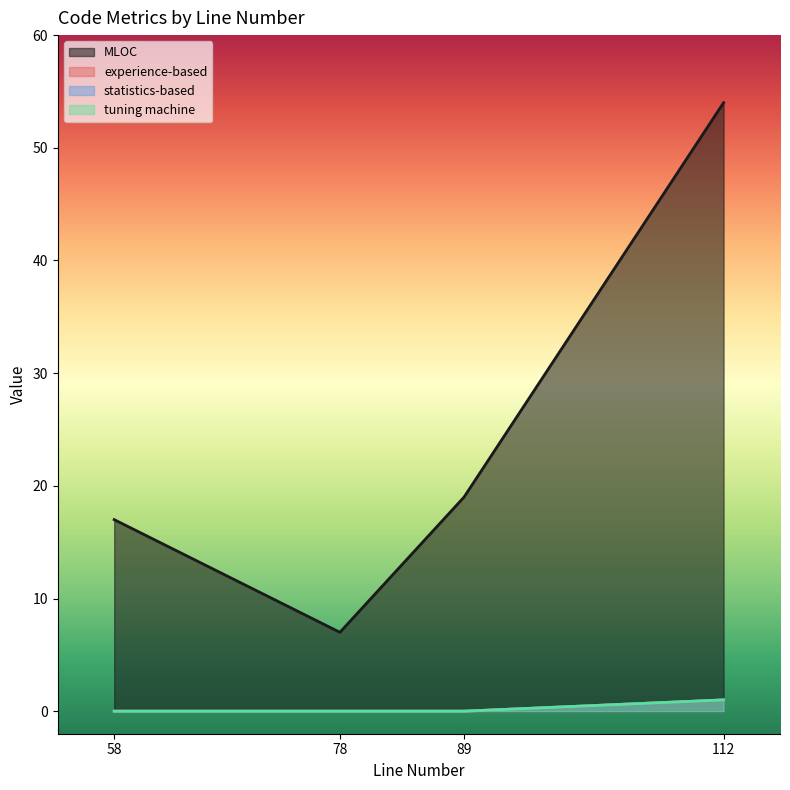

What value does the experience-based series have at 112?

1